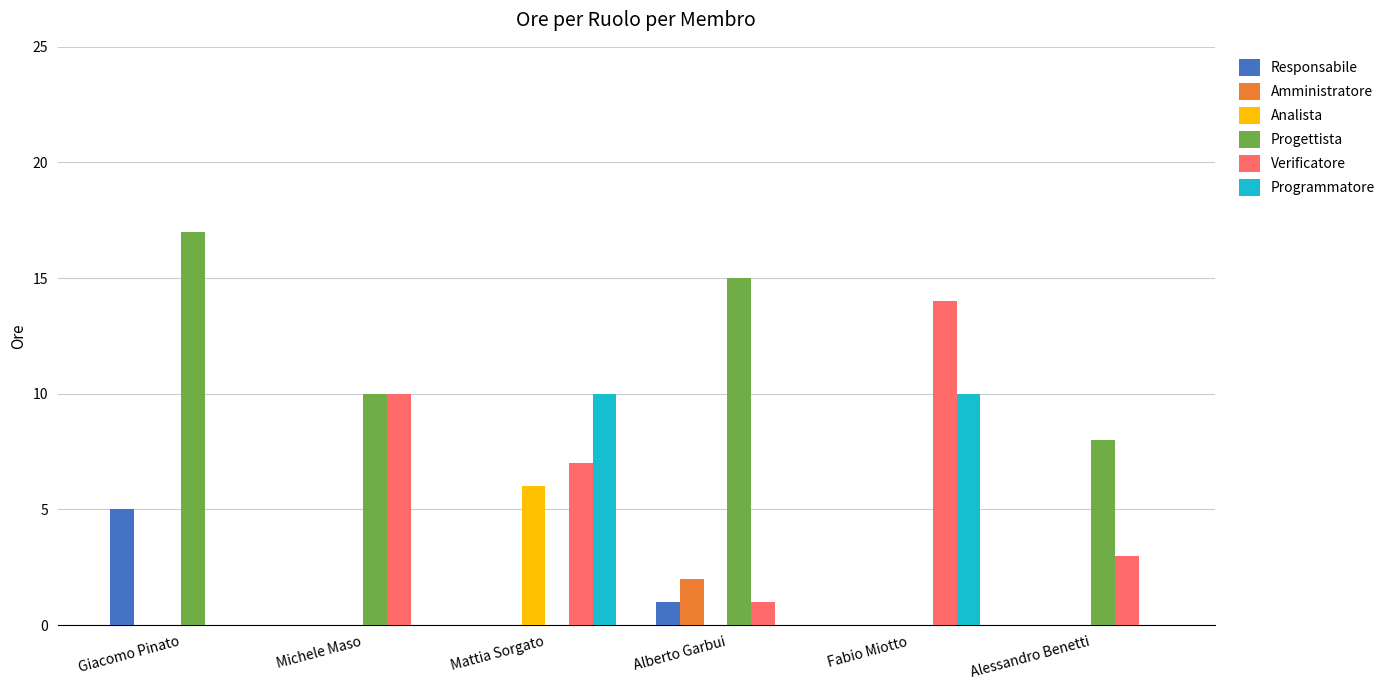

Count the number of data series in this chart.

6